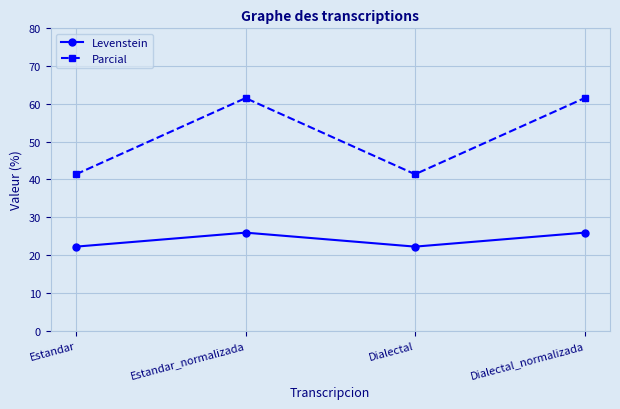

True or false: Levenstein has a value of 32.7 at Estandar.

False